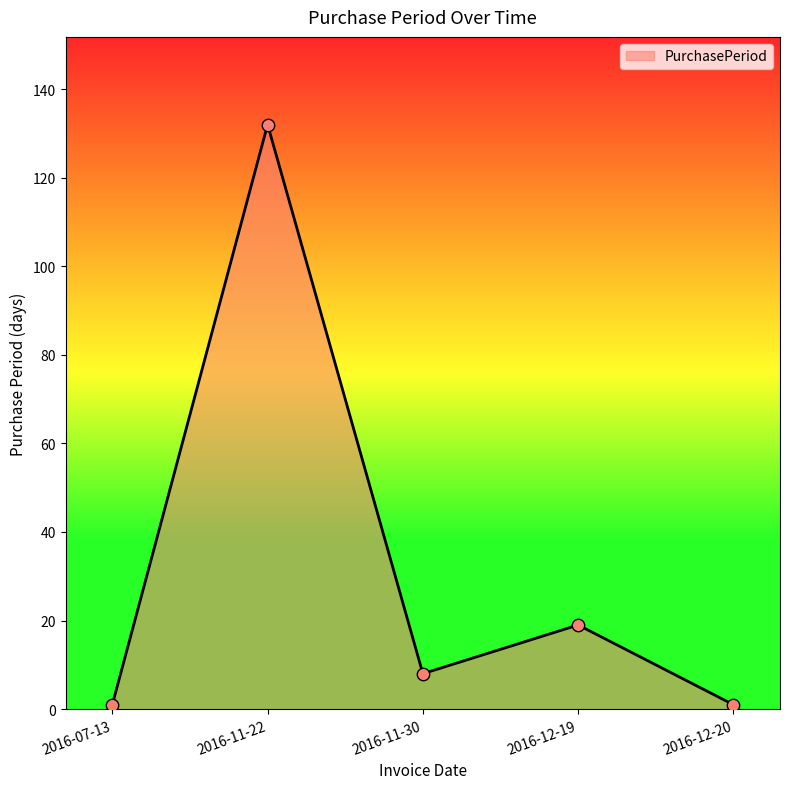

What is the change in value from 2016-11-22 to 2016-11-30?

-124